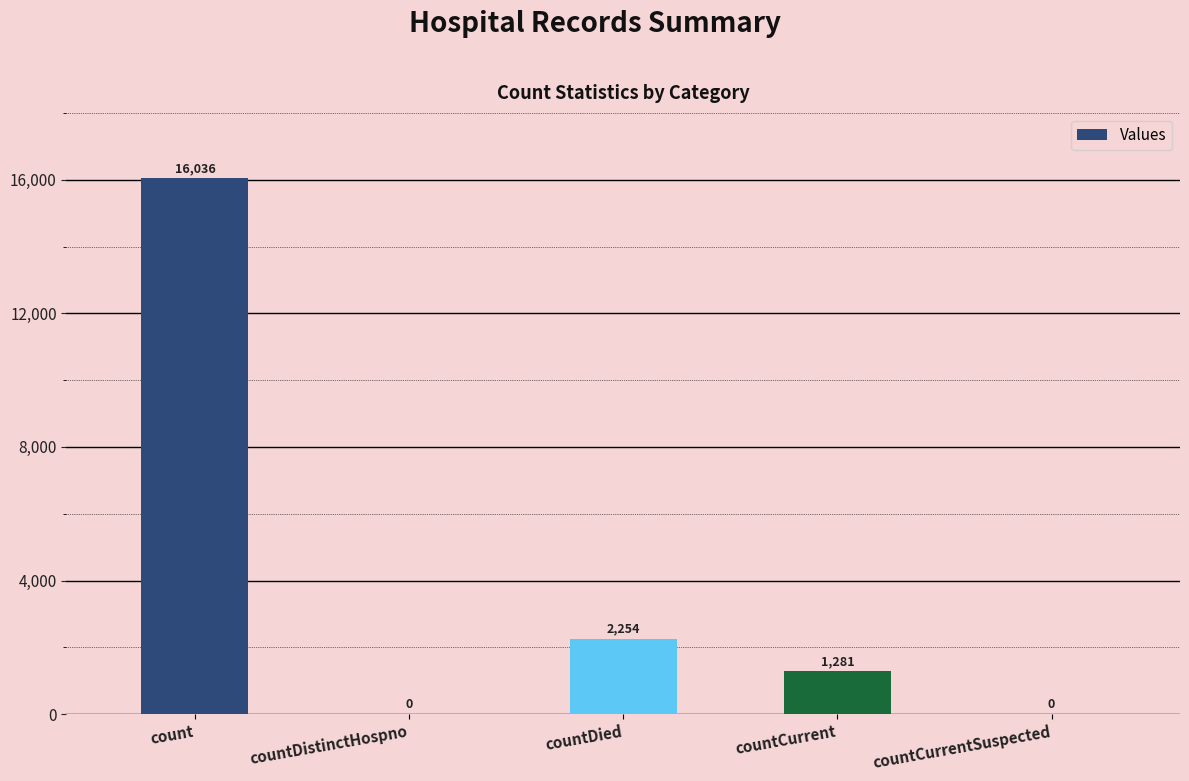

Reading left to right, what are all the values shown in this chart?

16036	0	2254	1281	0